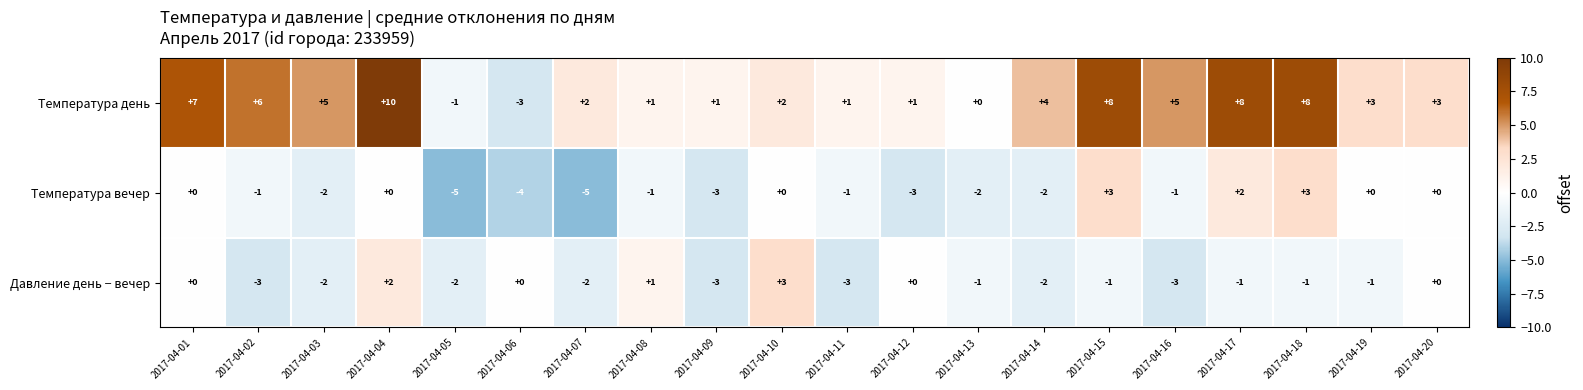

Which series has the largest total across all categories?

Температура день